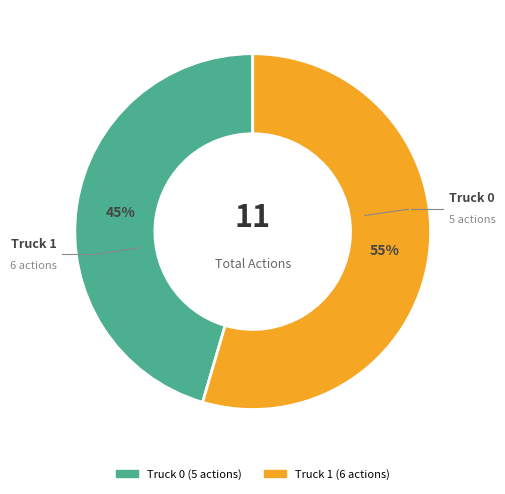

Is there any slice that represents more than half of the pie?

Yes